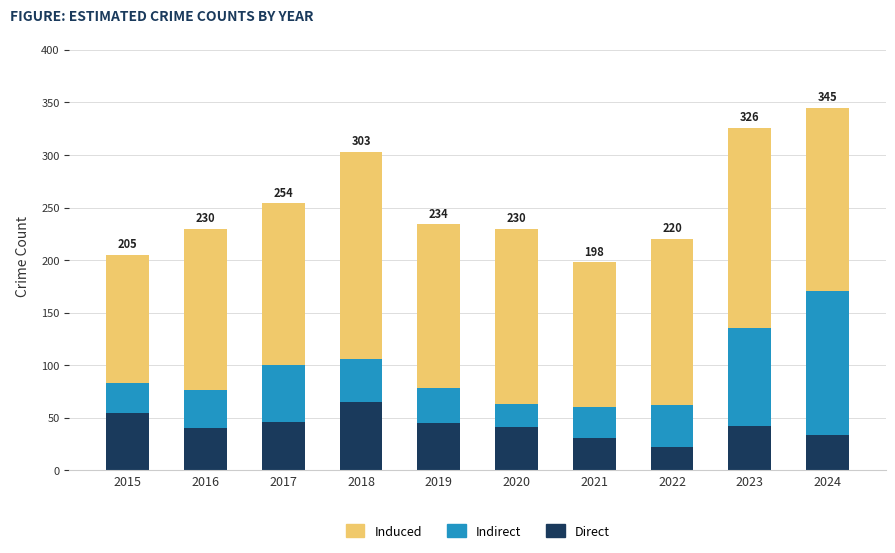

What is the maximum value for Direct?

65